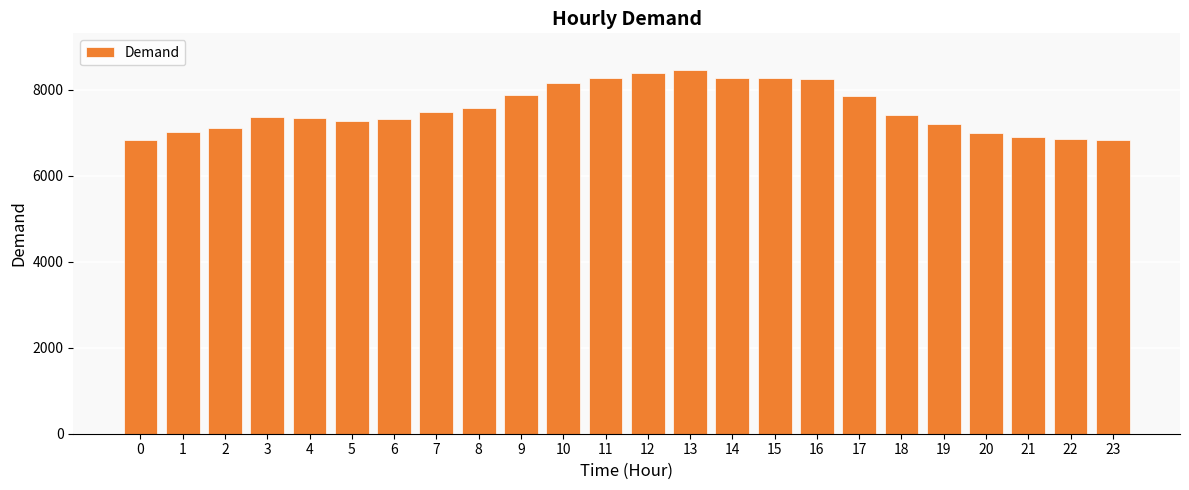

Is it true that the value at 10 is 14033?

False